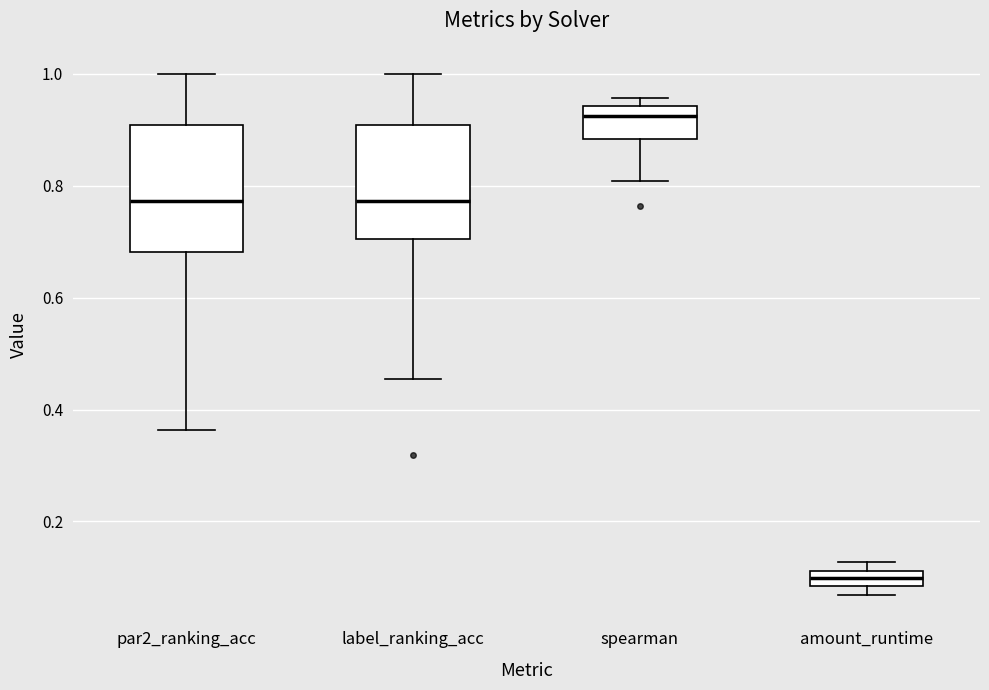

Where is the lower edge of the box for spearman on the y-axis? The values are not printed on the chart, so give them approximately, as read against the axis.

0.88